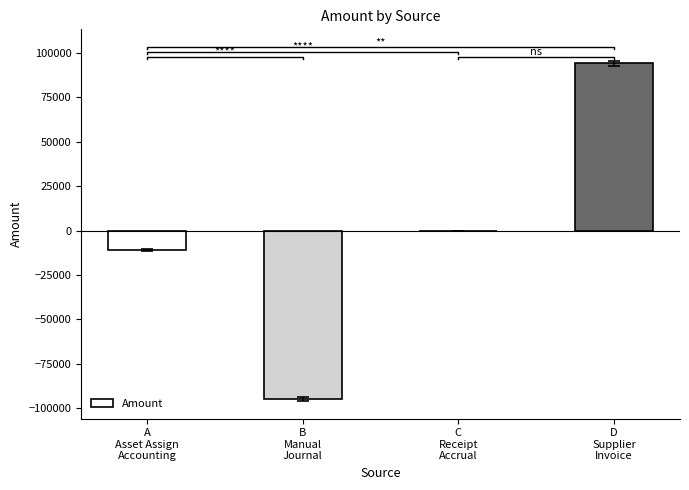

How many data points are less than 0?

2